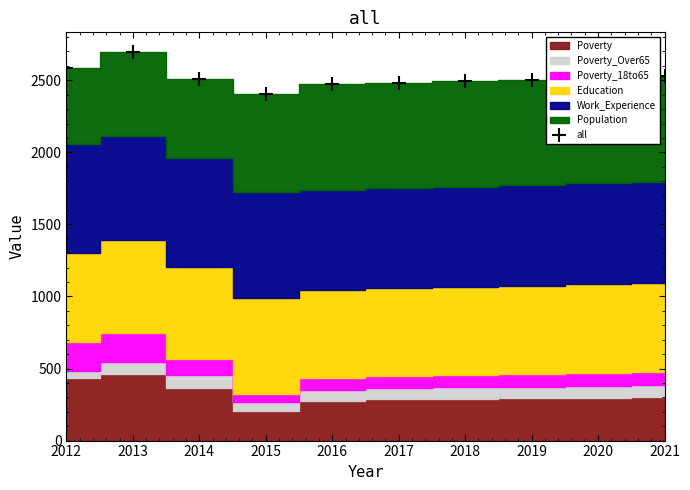

What is the value of the 10th point from the left?

2531